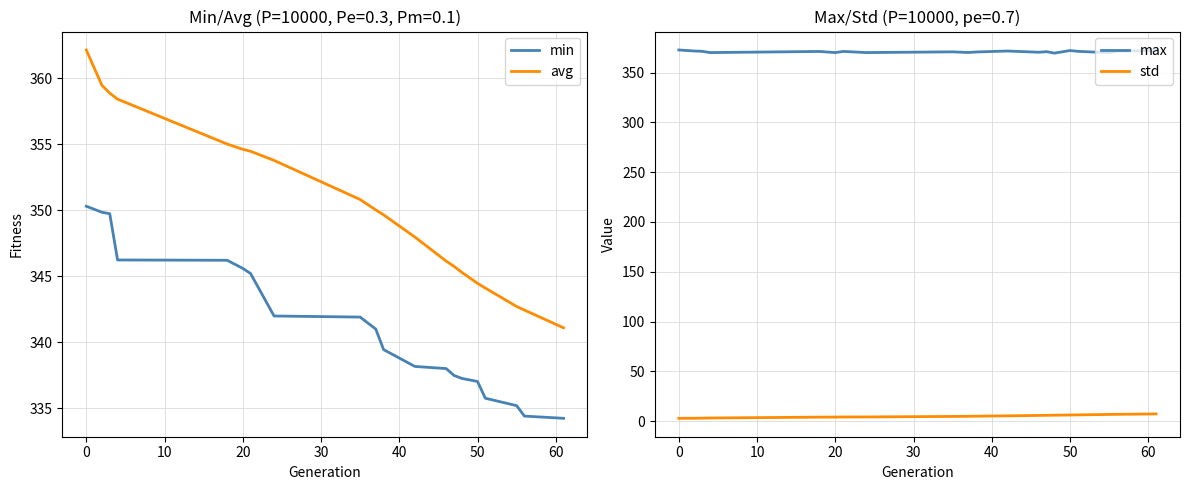

True or false: min has a value of 546.2 at 20.

False